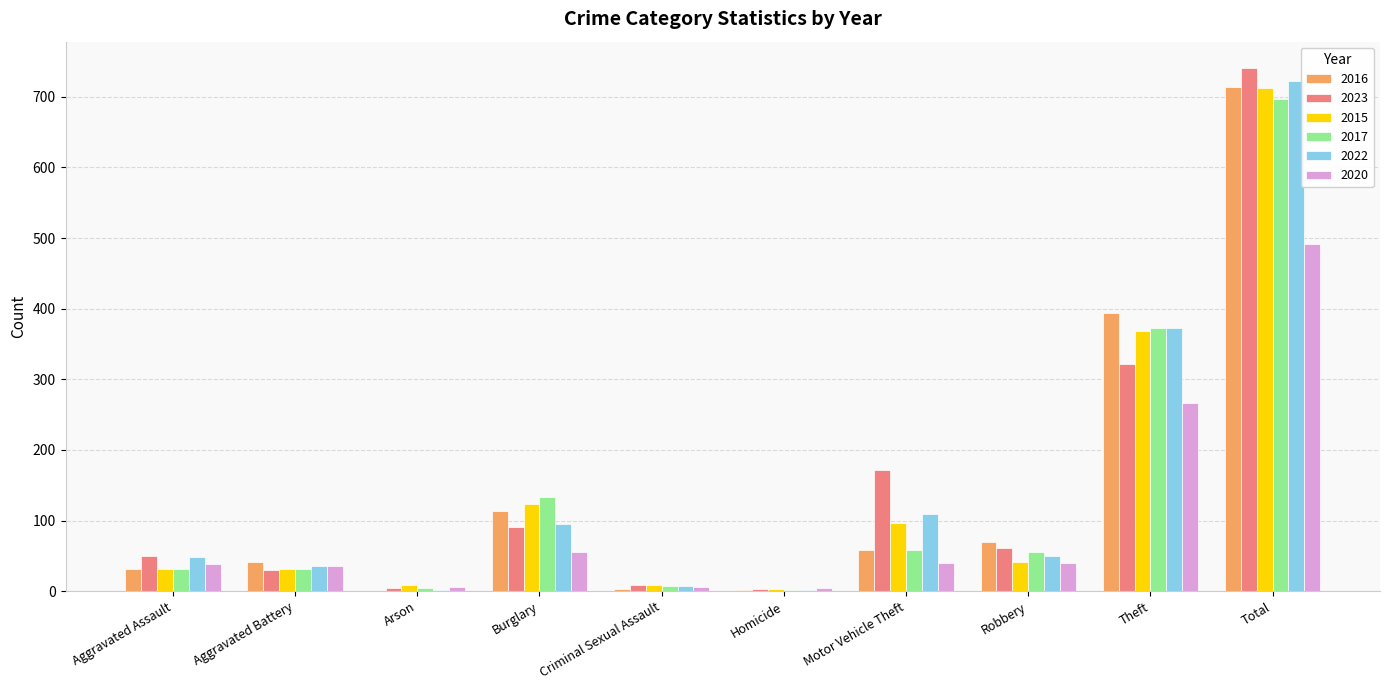

What is the spread (max minus min) of values at Arson?

8